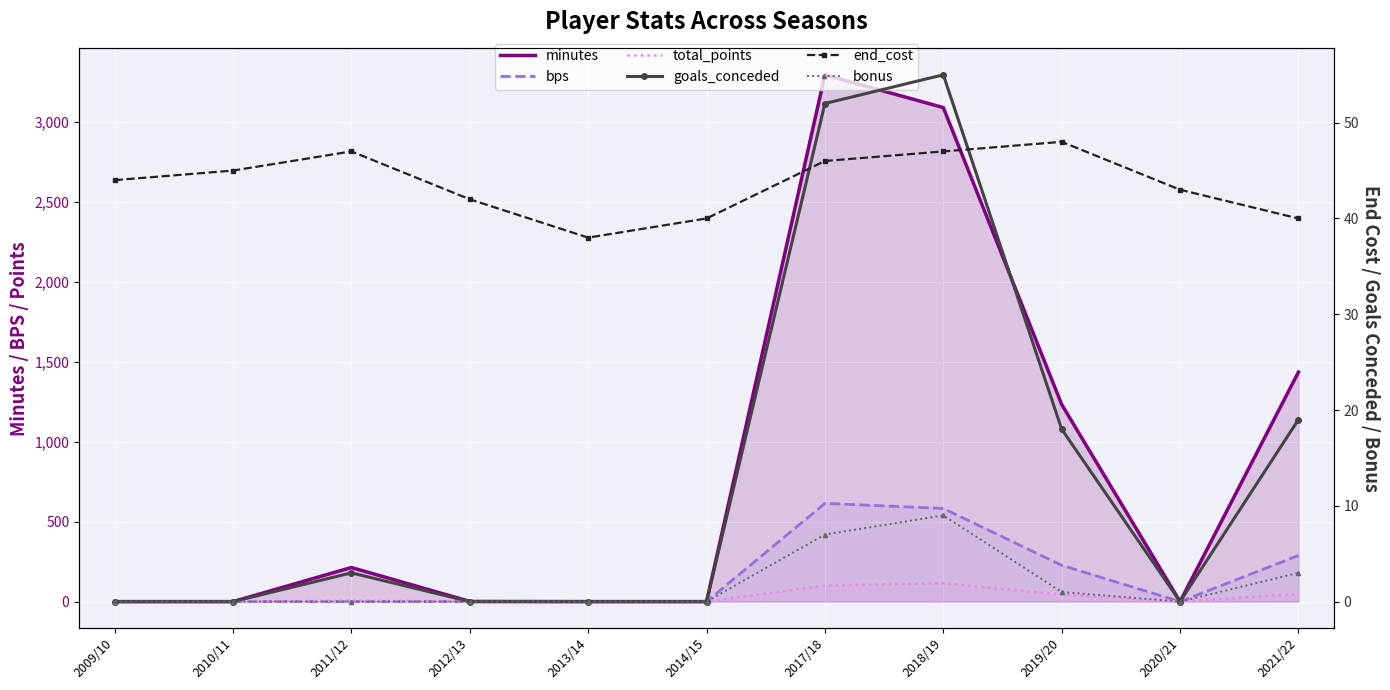

Rank the series at 2020/21 from highest to lowest value.

end_cost, minutes, bps, total_points, goals_conceded, bonus